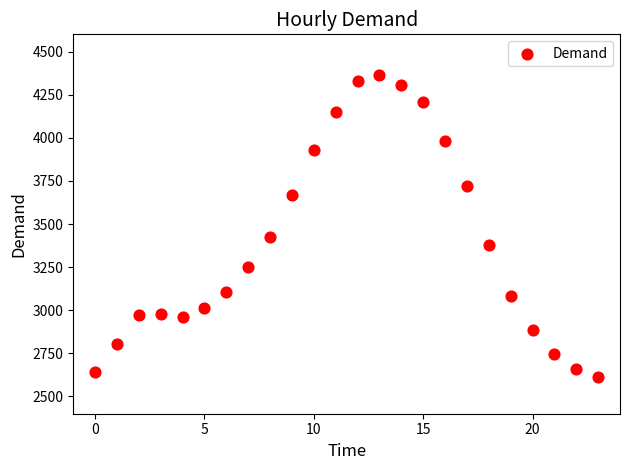

What Y value in the scatter plot is closest to 3489?

3424